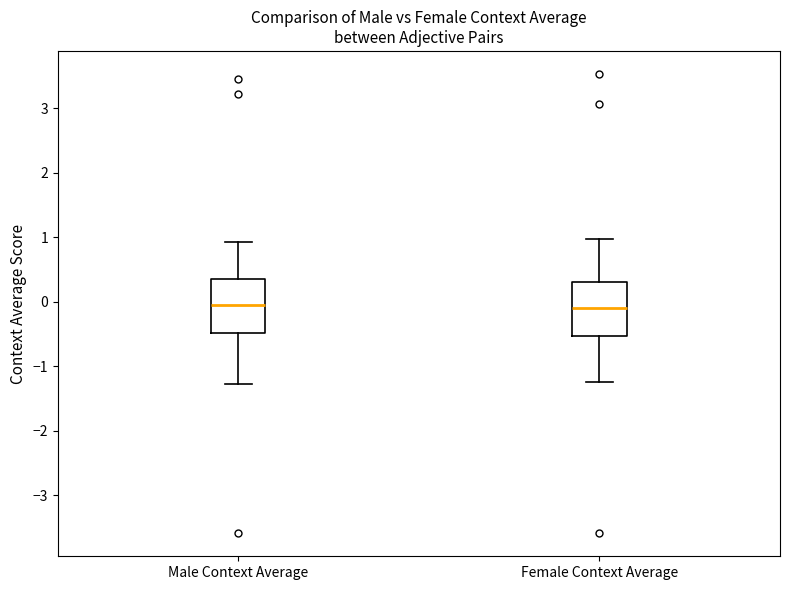

Reading left to right, transcribe this box plot: for each box, give where its median line is, the range the box spans, and where its two whiskers end, as read against the y-axis. The values are not printed on the chart, so give them approximately, as read against the axis.

Male Context Average: median 0.0, box -0.5 to 0.4, whiskers -1.3 to 0.9
Female Context Average: median -0.1, box -0.5 to 0.3, whiskers -1.2 to 1.0